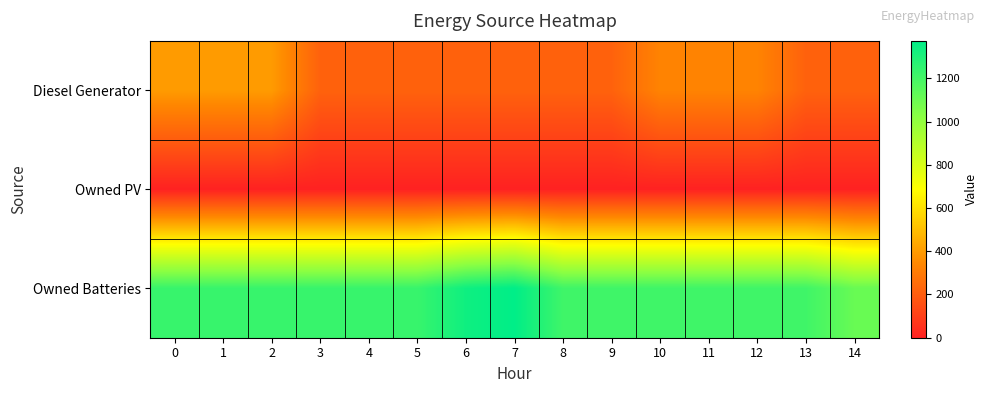

Which series has the largest total across all categories?

Owned Batteries